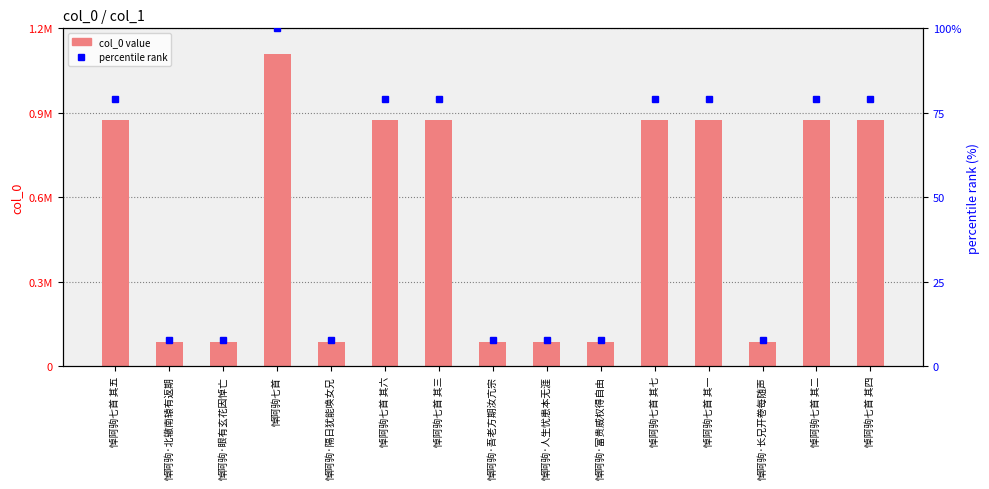

How many groups of bars are there?

15